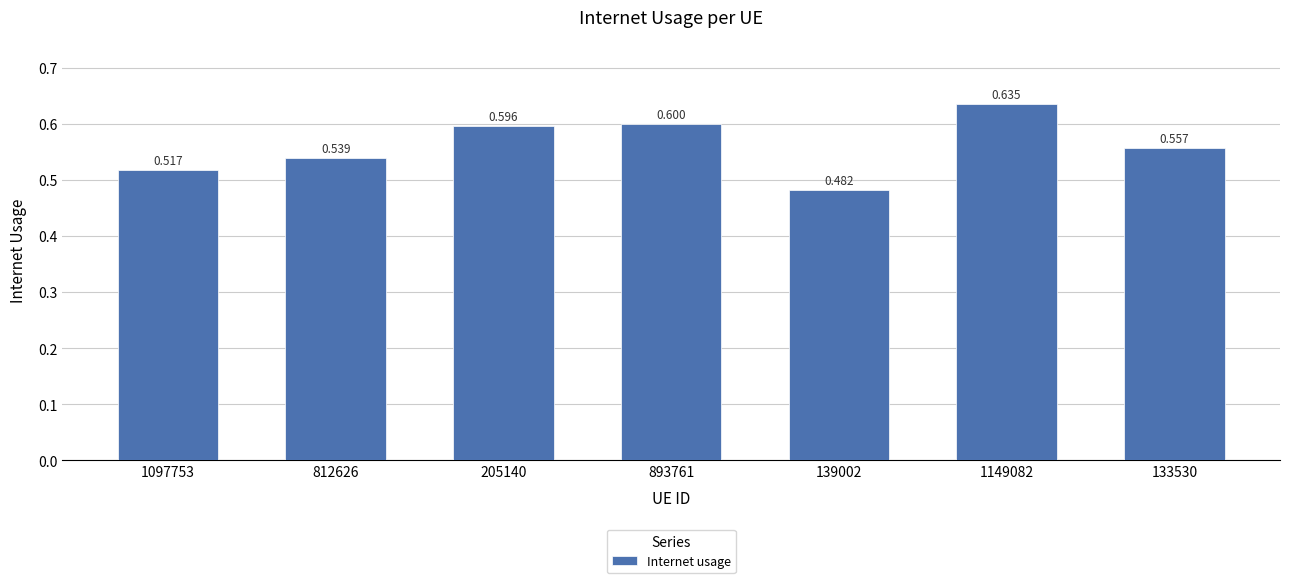

Reading right to left, transcribe all the data shown in this chart.

0.6	0.6	0.5	0.6	0.6	0.5	0.5